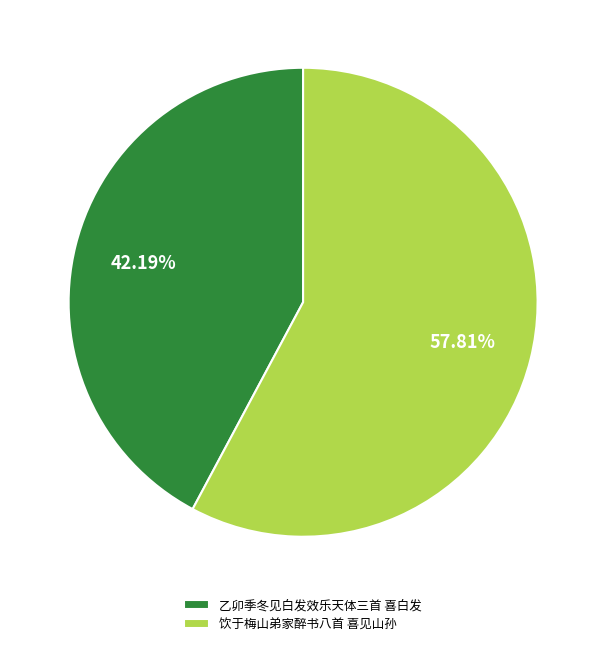

To the nearest percent, what portion does 饮于梅山弟家醉书八首 喜见山孙 represent?

58%